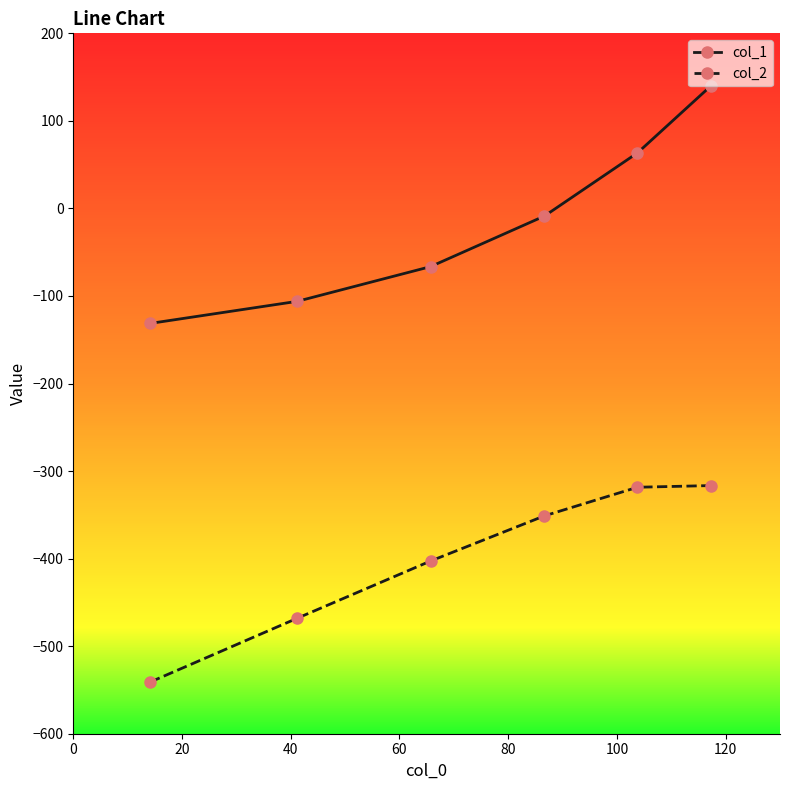

List the series in order of their overall mean, lowest first.

col_2, col_1